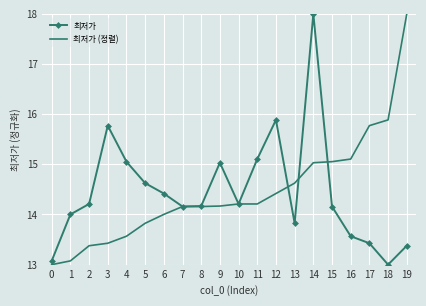

True or false: 최저가 (정렬) has a value of 19.7 at 2.

False